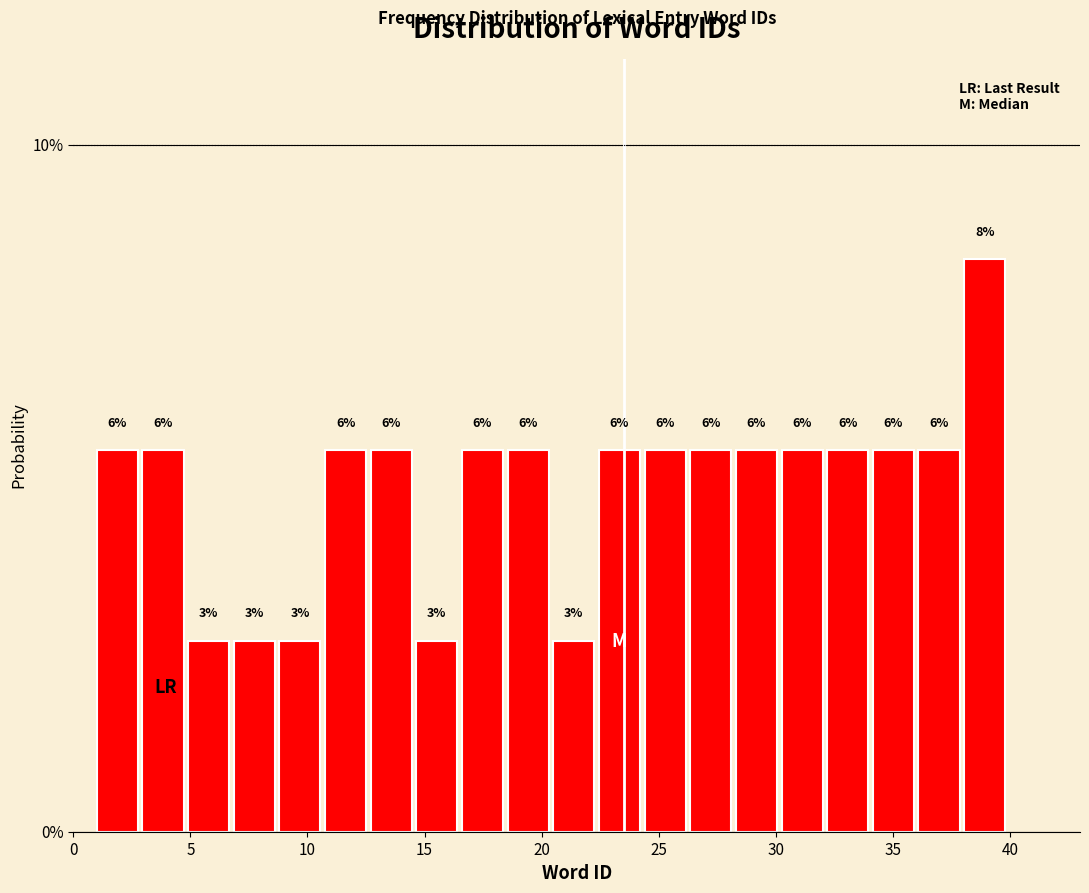

Around what value on the x-axis is the tallest bar? Give the approximate position of its centre, as read against the axis.

39.0